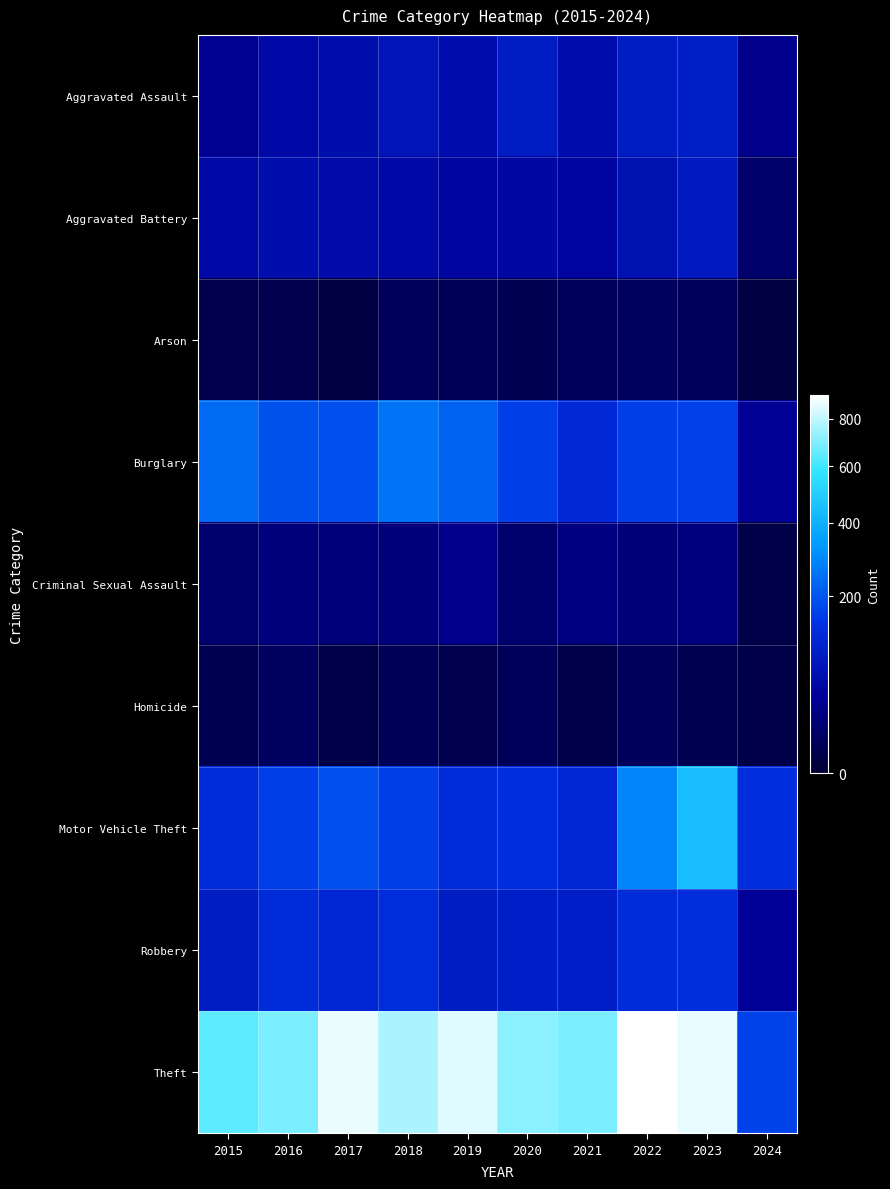

Reading left to right, extract all data points from this chart.

Aggravated Assault: 2015=31	2016=50	2017=59	2018=72	2019=61	2020=87	2021=58	2022=89	2023=93	2024=29
Aggravated Battery: 2015=50	2016=60	2017=54	2018=52	2019=45	2020=48	2021=43	2022=66	2023=83	2024=11
Arson: 2015=3	2016=3	2017=1	2018=6	2019=5	2020=4	2021=6	2022=7	2023=6	2024=1
Burglary: 2015=236	2016=194	2017=192	2018=257	2019=221	2020=163	2021=117	2022=163	2023=168	2024=34
Criminal Sexual Assault: 2015=13	2016=20	2017=19	2018=20	2019=29	2020=12	2021=23	2022=18	2023=21	2024=2
Homicide: 2015=4	2016=8	2017=2	2018=5	2019=3	2020=6	2021=2	2022=6	2023=4	2024=2
Motor Vehicle Theft: 2015=125	2016=163	2017=191	2018=164	2019=125	2020=134	2021=113	2022=291	2023=443	2024=135
Robbery: 2015=87	2016=123	2017=115	2018=130	2019=89	2020=94	2021=95	2022=125	2023=128	2024=37
Theft: 2015=641	2016=689	2017=873	2018=767	2019=855	2020=713	2021=691	2022=912	2023=864	2024=170